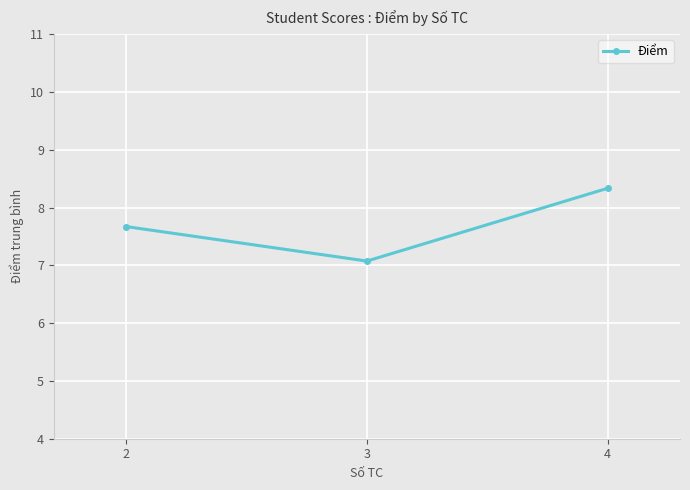

What is the difference between the values at 3 and 4?

1.3